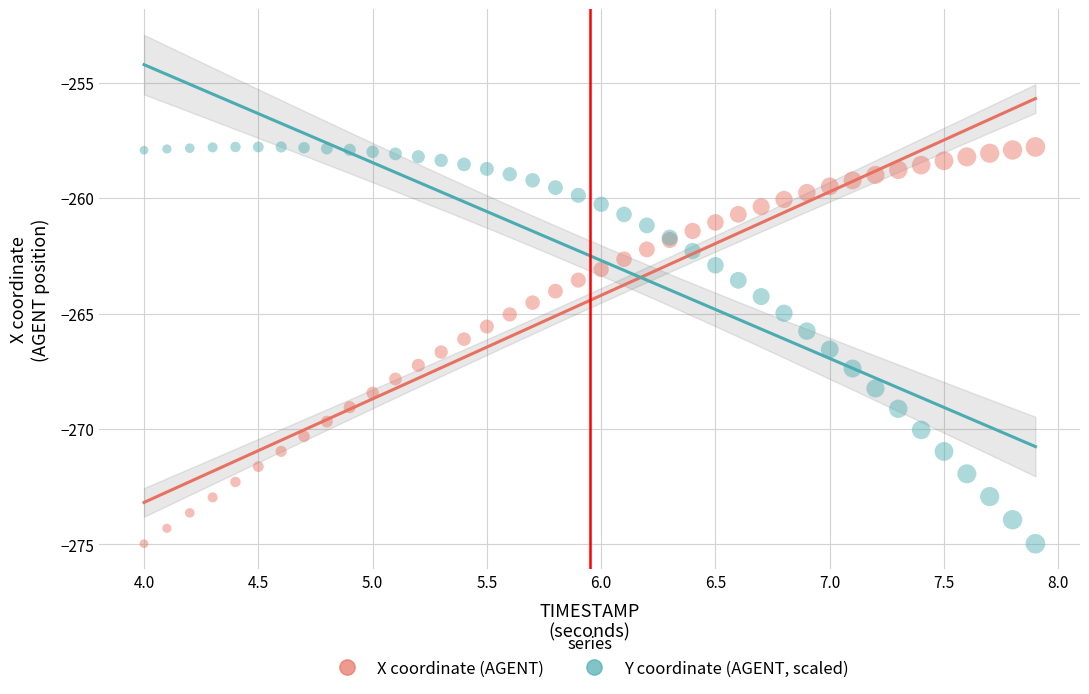

What is the X range (max minus min) for the scatter plot?

3.9